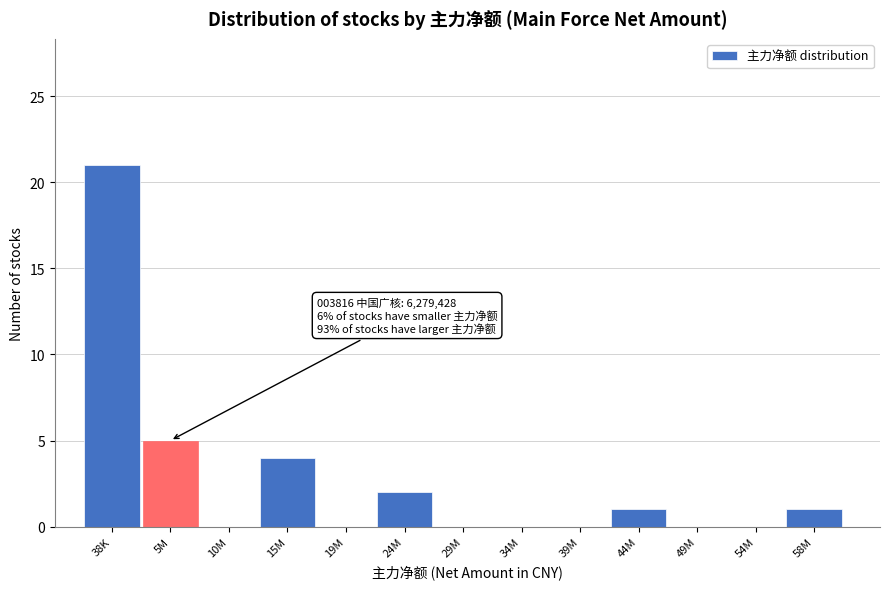

Reading left to right, what are all the values shown in this chart?

38K=21	5M=5	10M=0	15M=4	19M=0	24M=2	29M=0	34M=0	39M=0	44M=1	49M=0	54M=0	58M=1